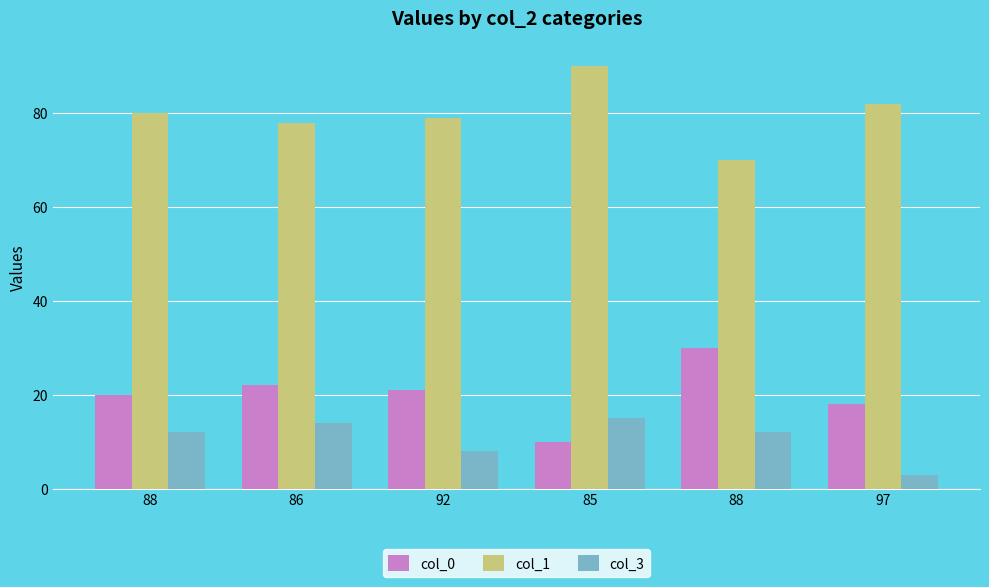

What is the spread (max minus min) of values at 97?

79